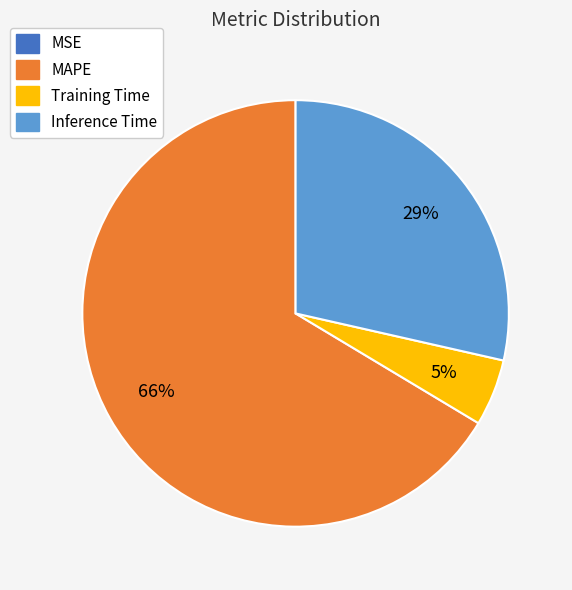

To the nearest percent, what is the difference between the largest and smallest slice percentages?

66%